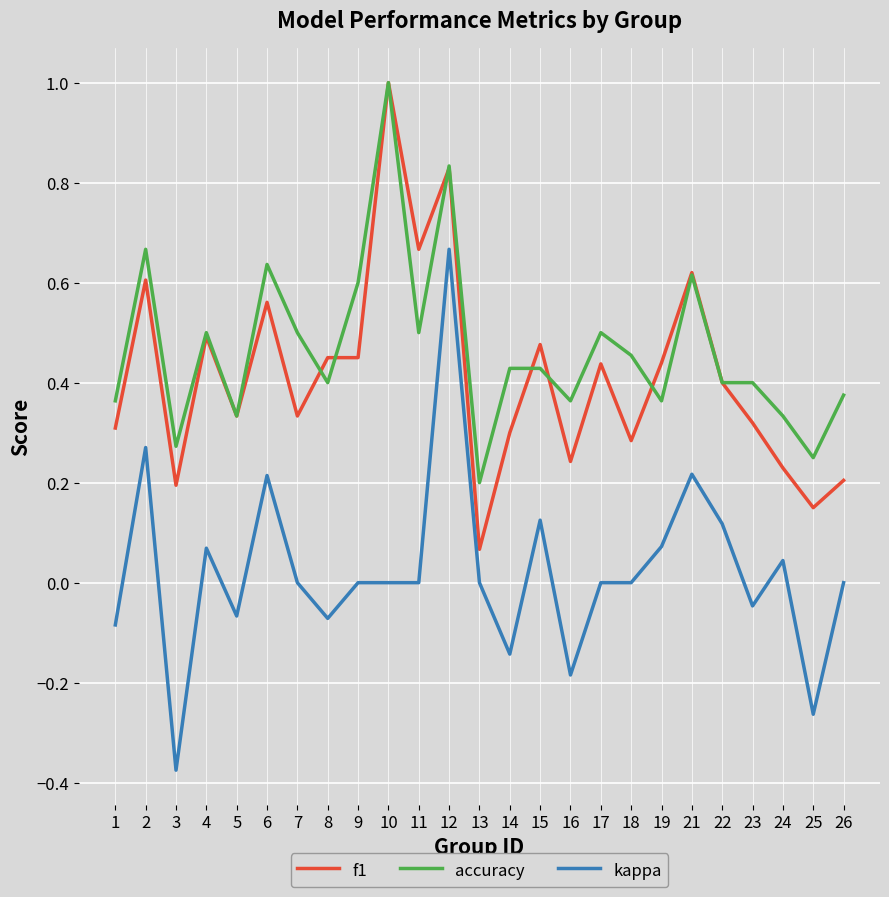

Which series changed the most between 4 and 25?

f1